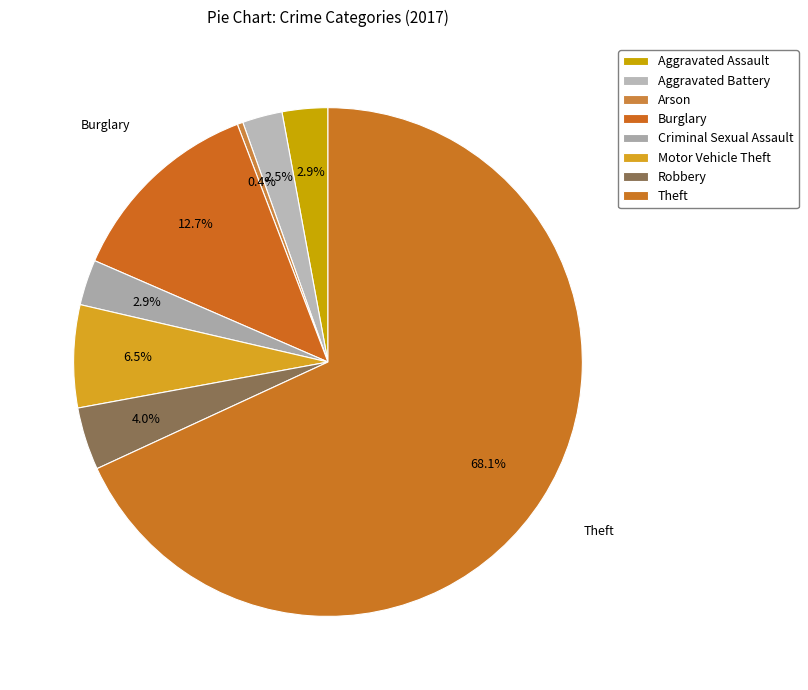

To the nearest percent, what is the difference between the largest and smallest slice percentages?

68%